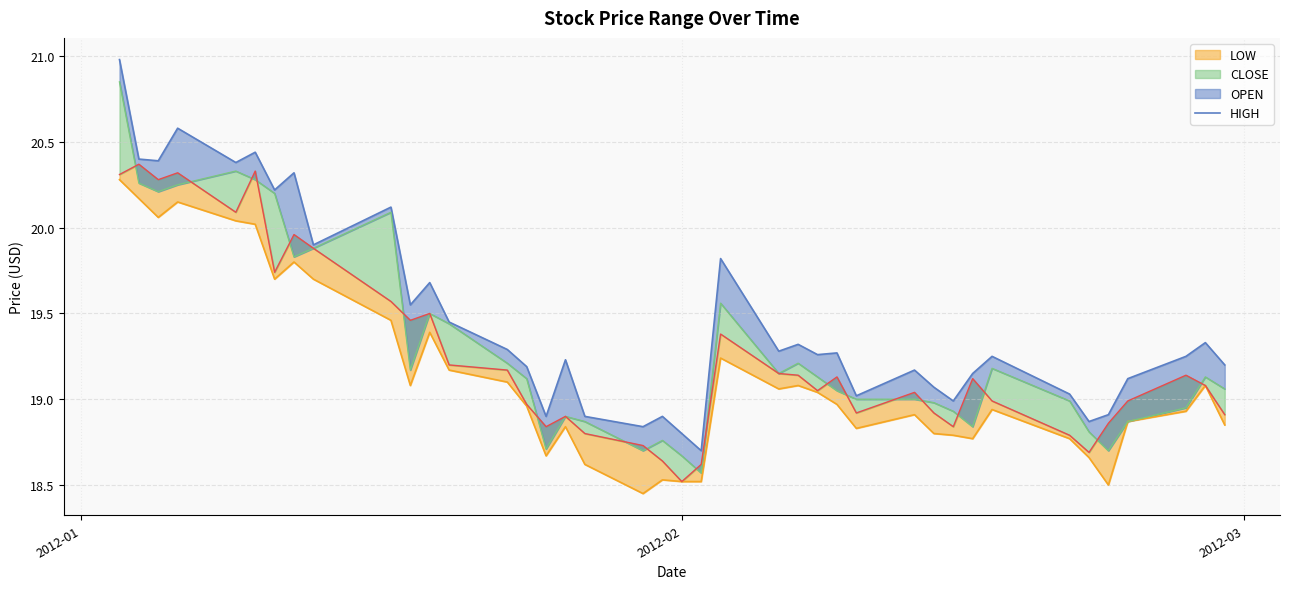

The chart shows a value of 33.5 at 22. True or false?

False